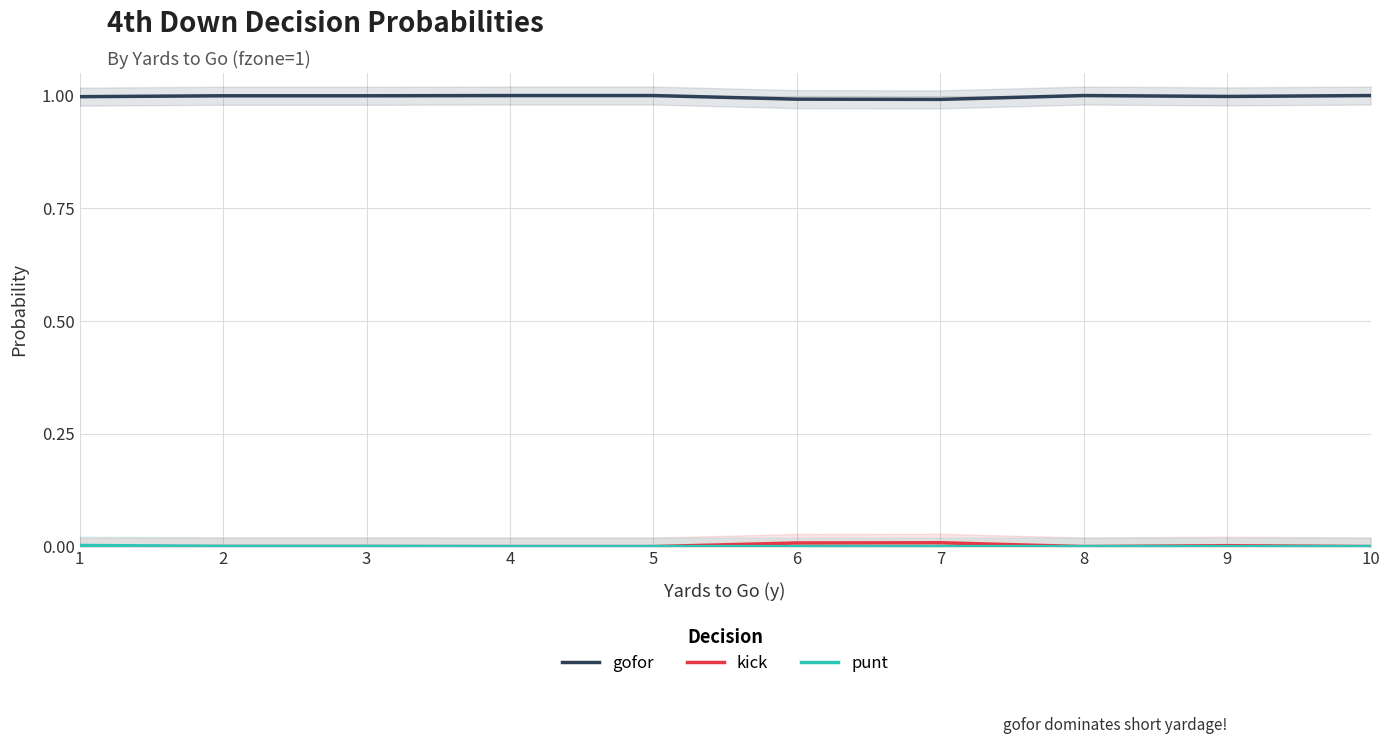

How many interior local peaks does the kick series have?

2